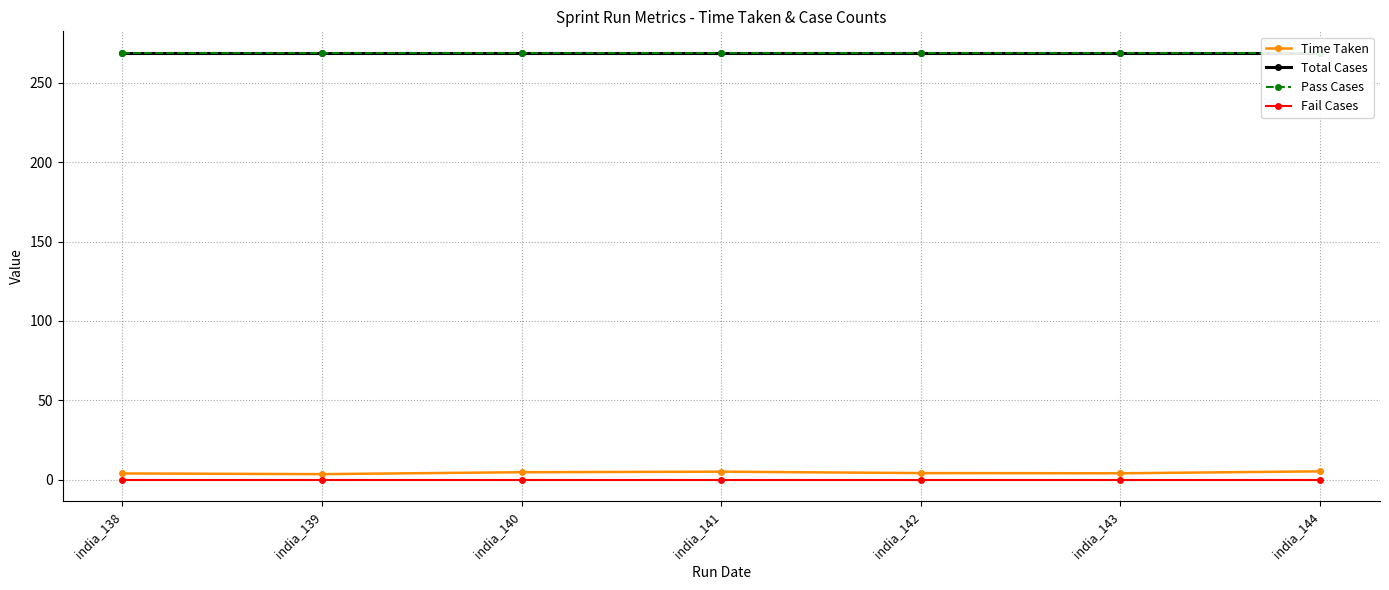

Is this an area chart (filled region under the line)?

No